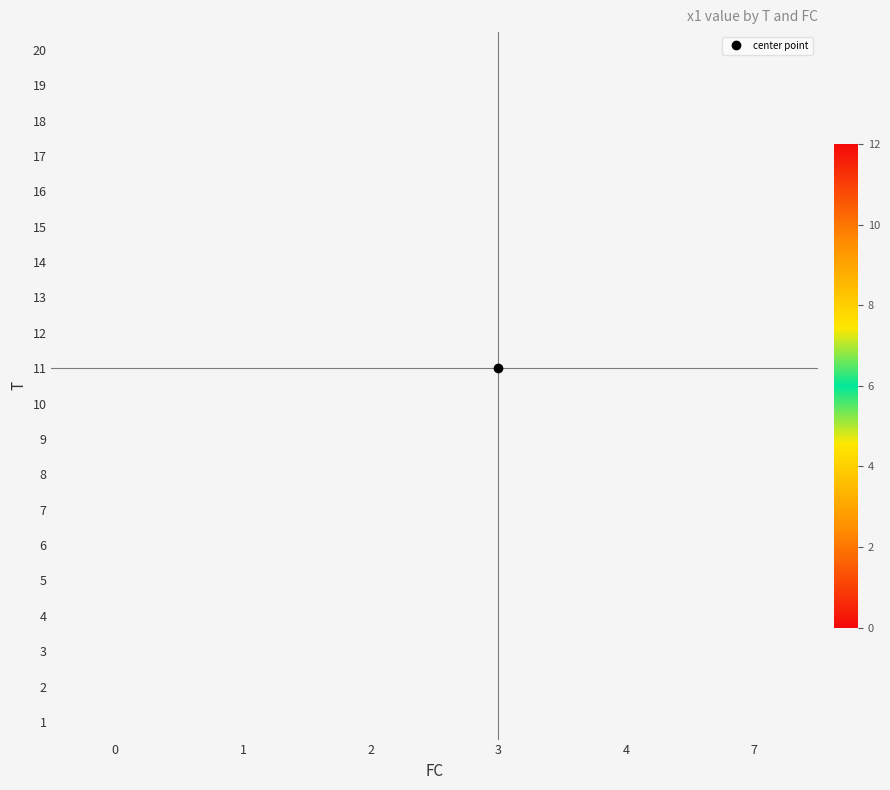

Between 1 and 3, which is larger?

3